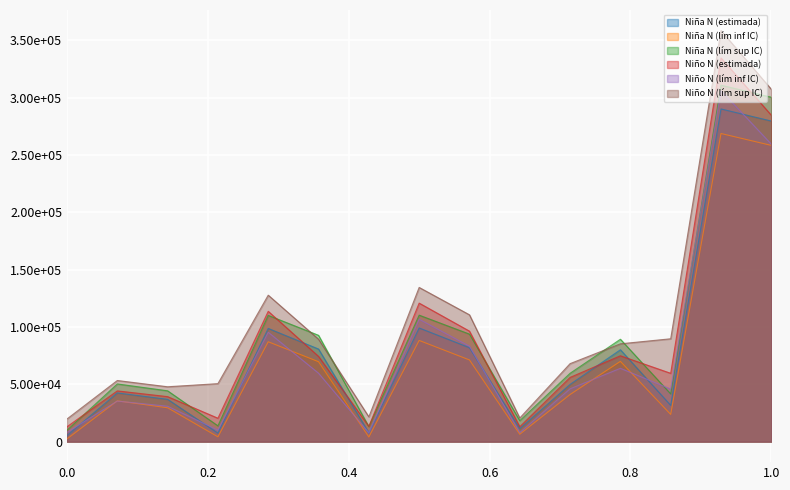

What is the value of the Niño N (lím inf IC) point at the 11th from the left?

46026